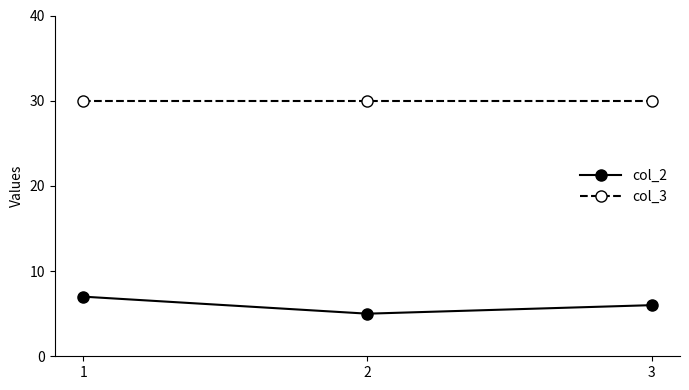

Does the chart have visible grid lines?

No